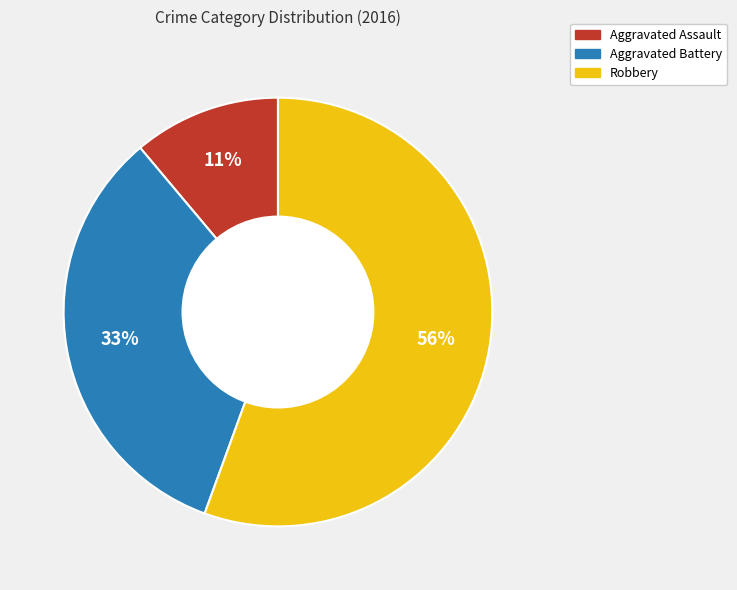

Combined, do Aggravated Assault and Robbery account for over 50%?

Yes